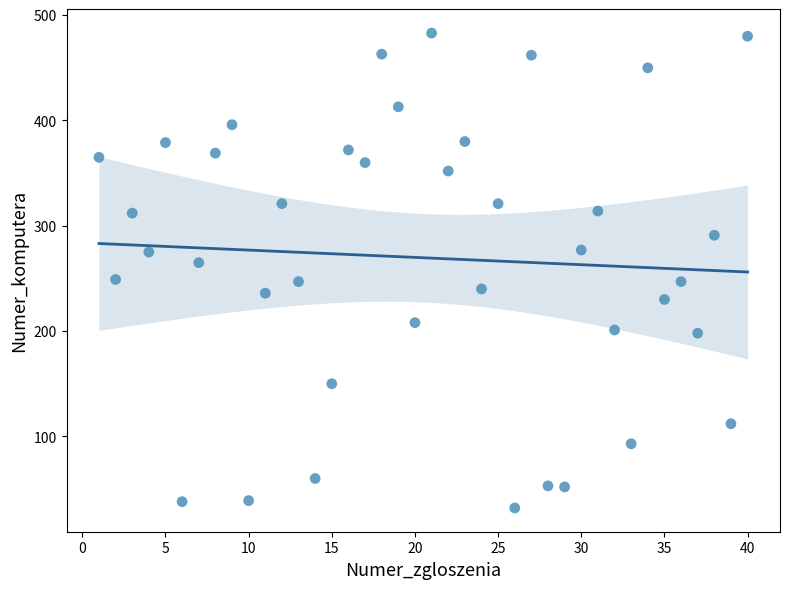

What is the range of Y values (max minus min)?

451